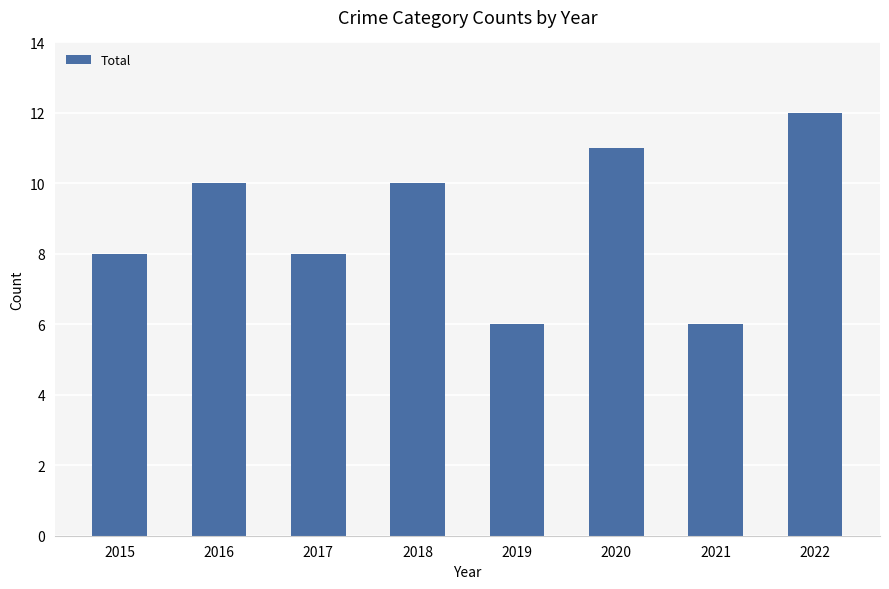

What is the approximate value at 2017?

8